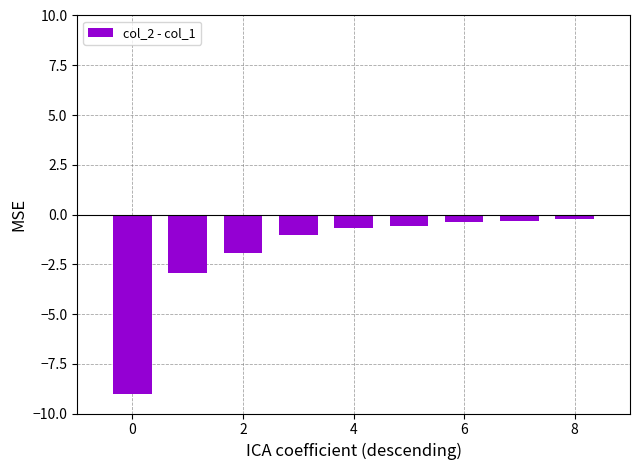

What is the sum of all values?

-17.2